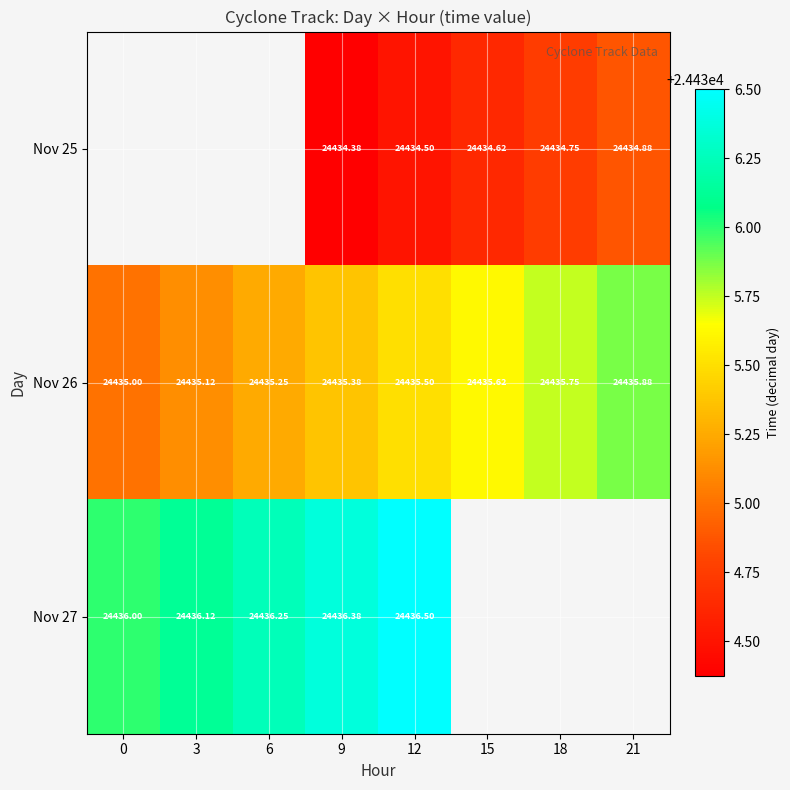

How many distinct data groups are displayed?

3